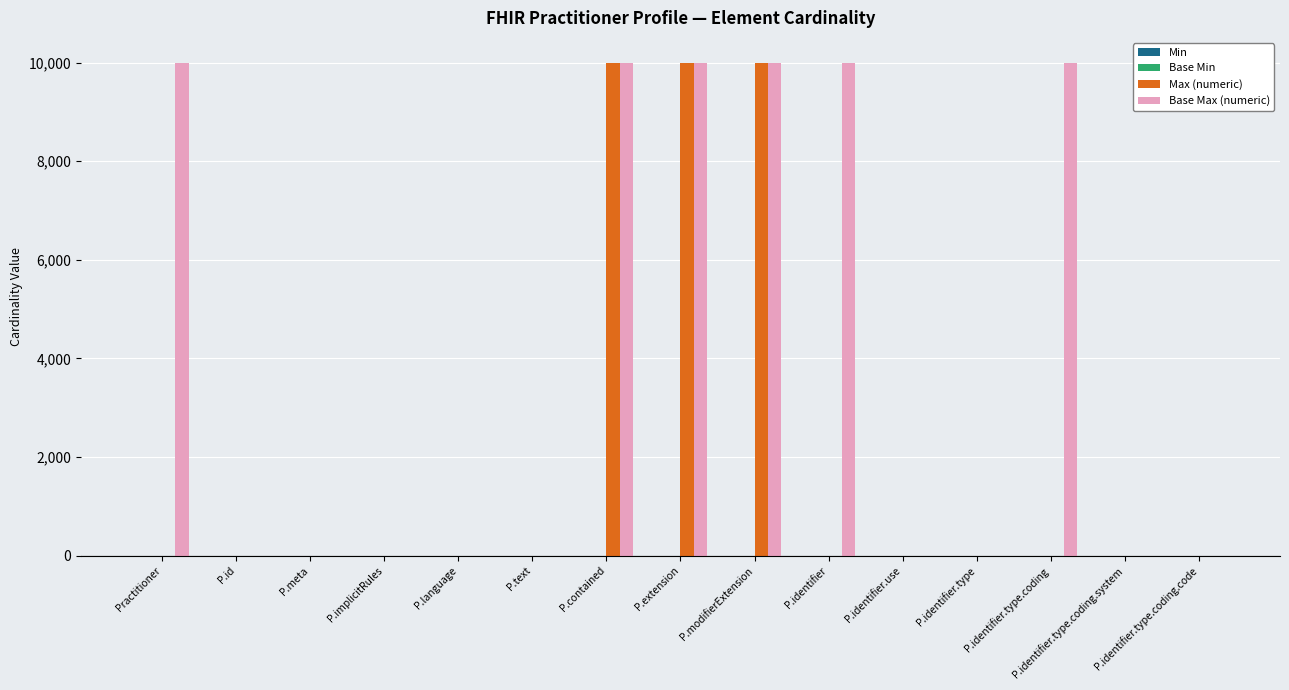

The value of Base Max (numeric) at Practitioner is 16509. True or false?

False